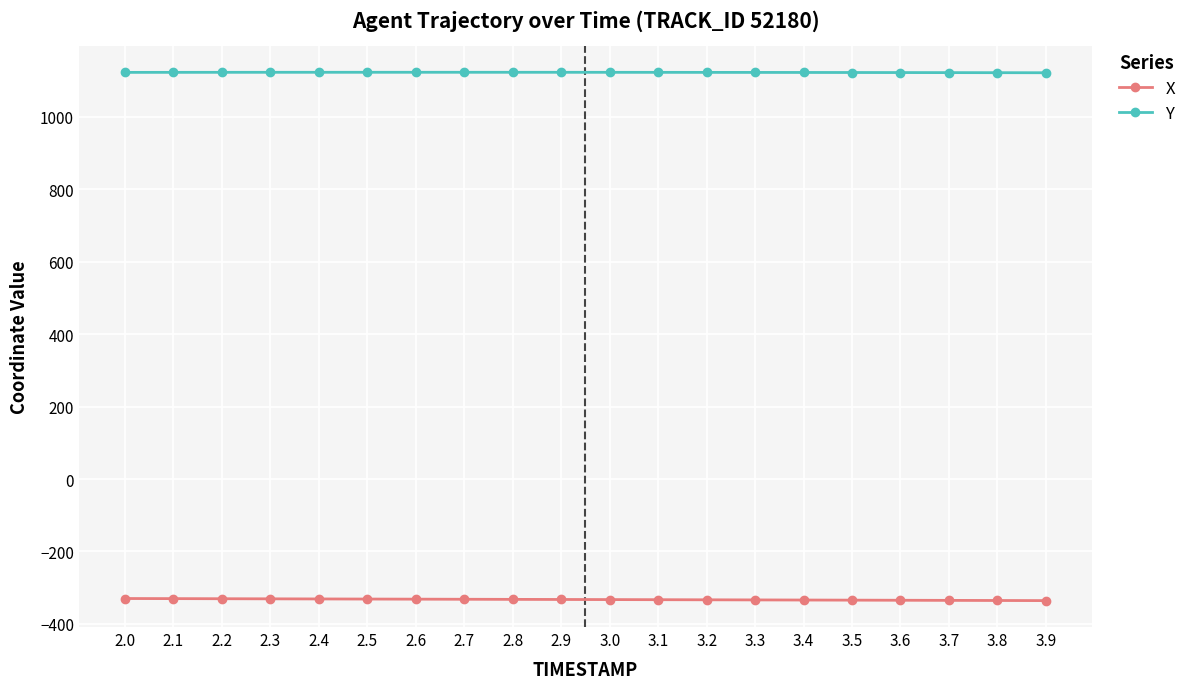

What is the minimum value shown in the chart?

-335.6